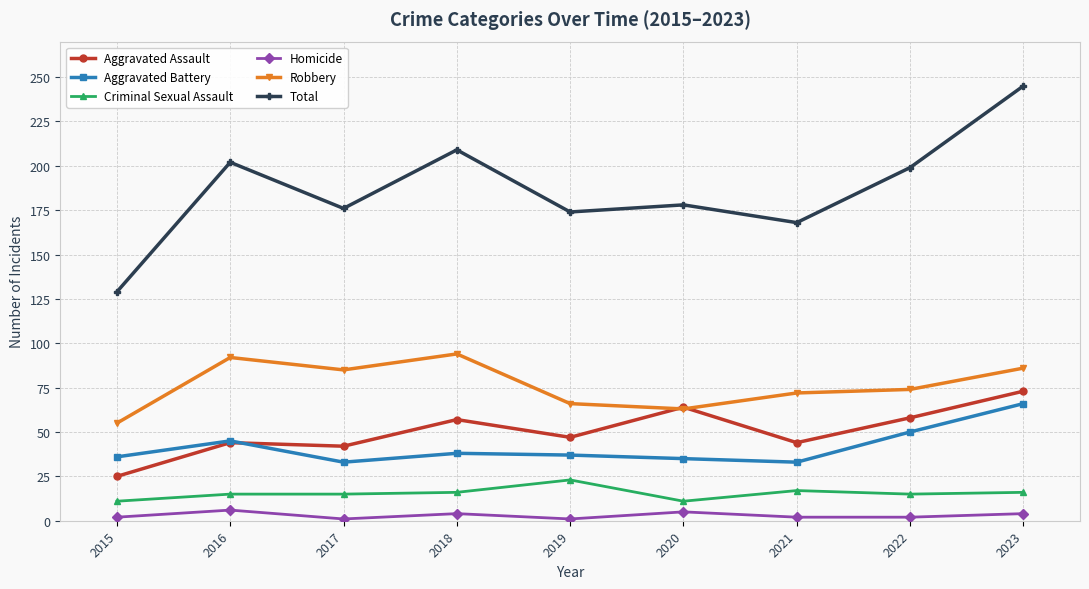

Which series changed the most between 2015 and 2022?

Total